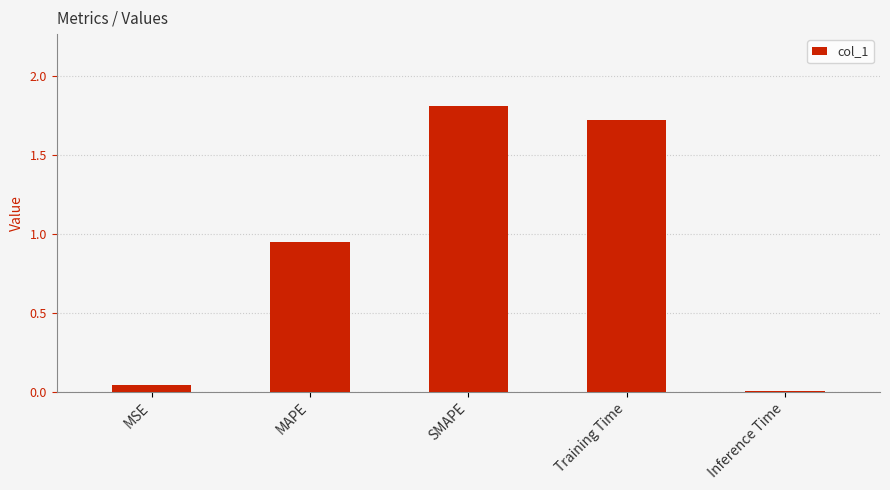

What is the sum of the values at Training Time and SMAPE?

3.5